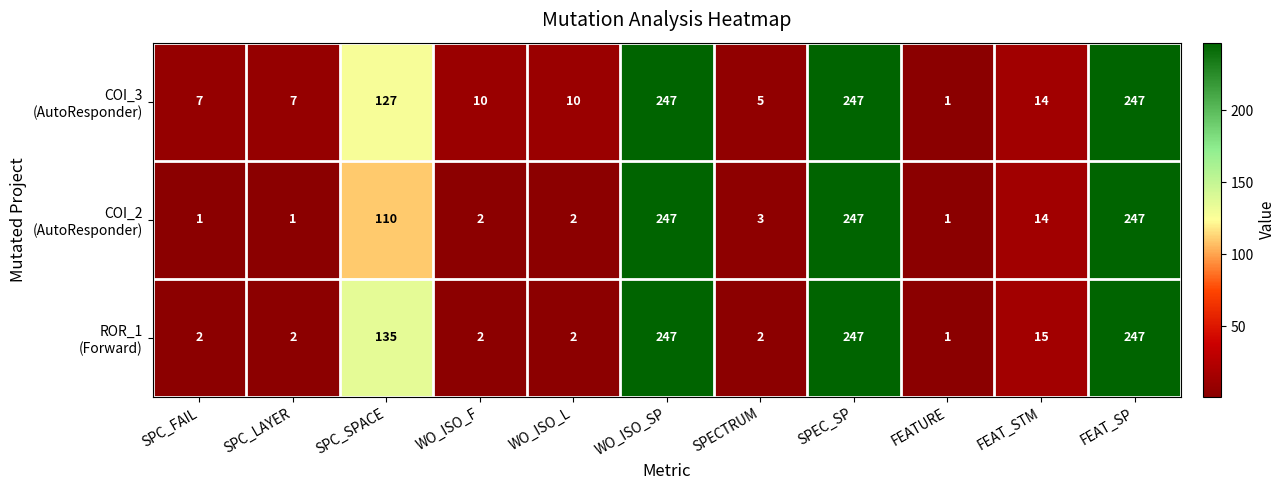

At how many categories does at least one series exceed 145?

3